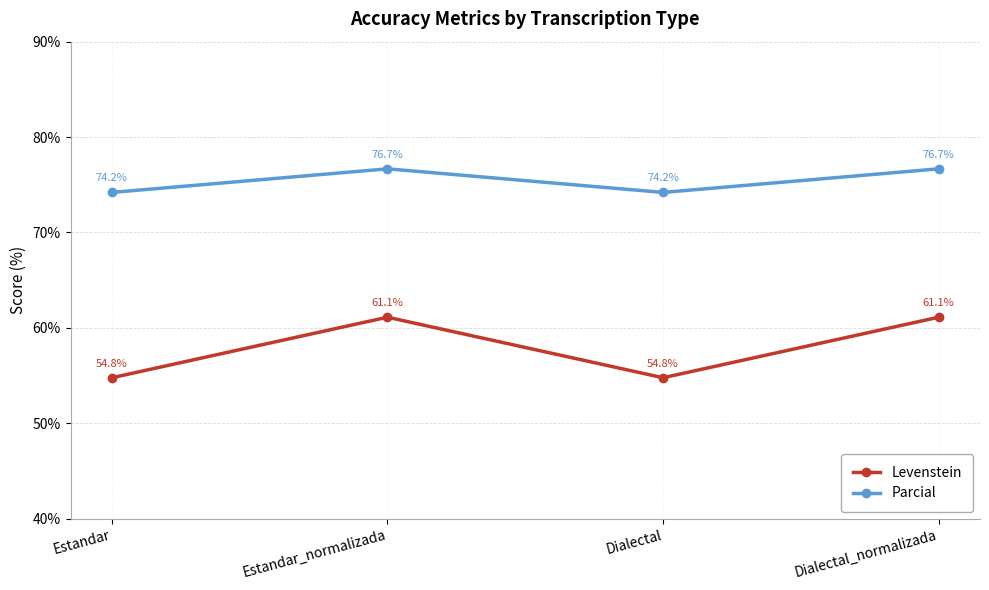

At how many categories does at least one series exceed 73?

4